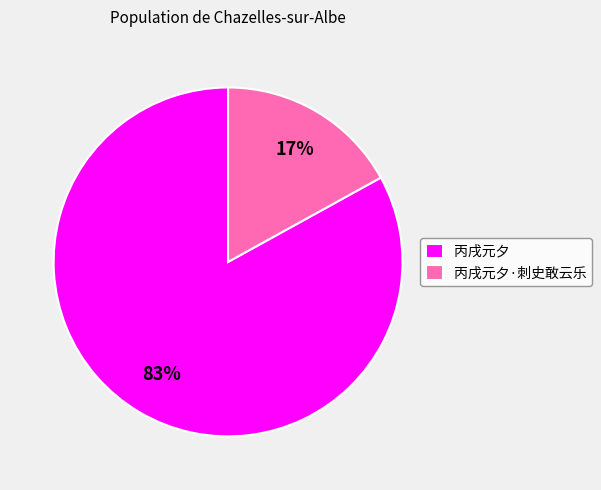

How many slices are in this pie chart?

2